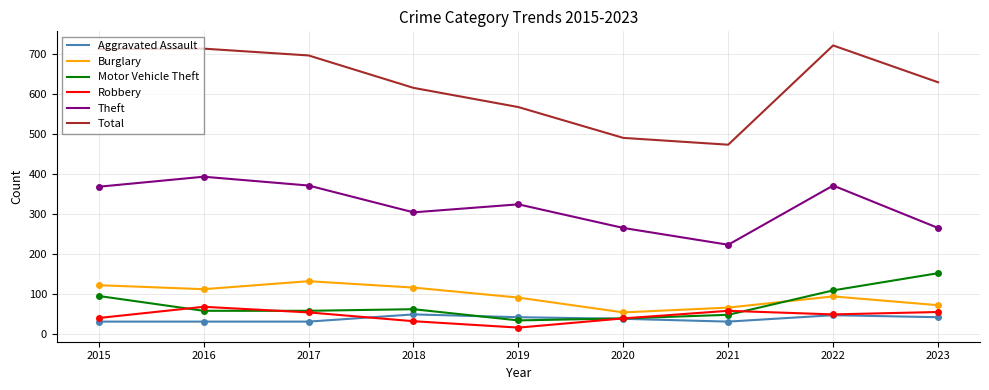

Count the number of categories in the chart.

9